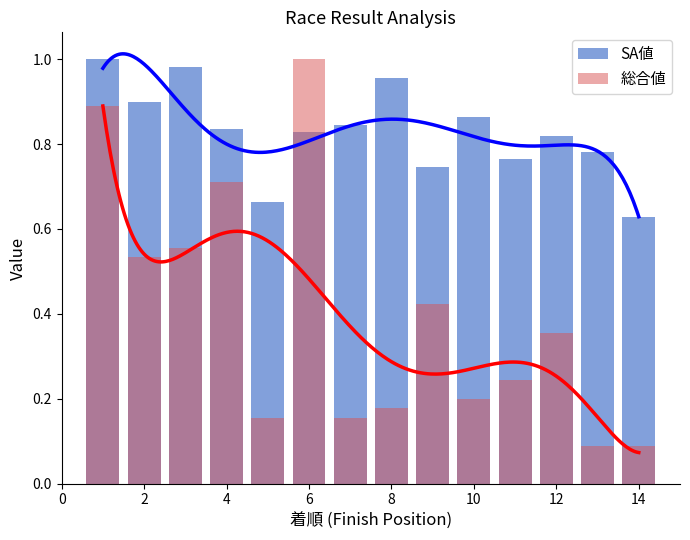

What is the lowest value of the 総合値 series?

0.1